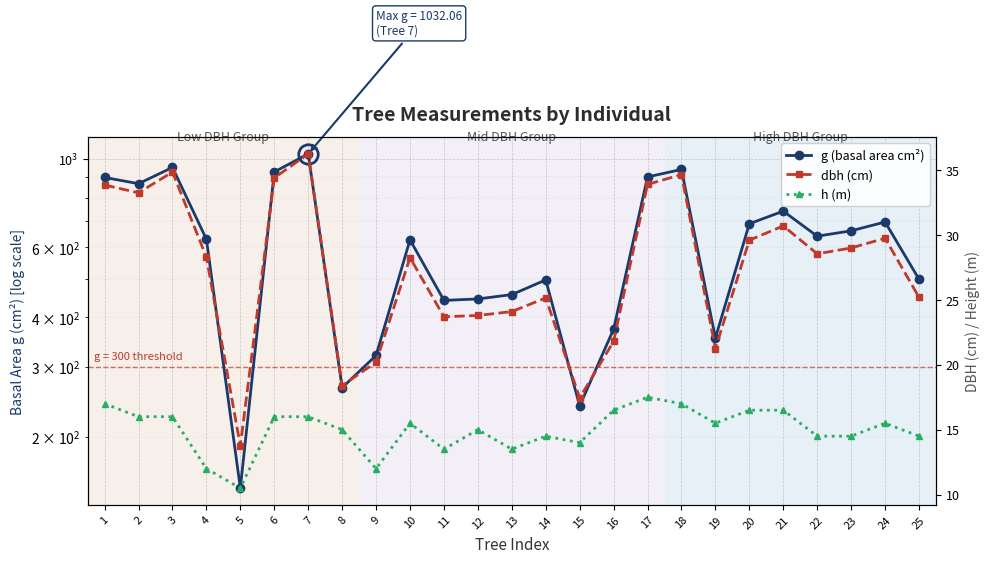

Which has a higher value, 13 or 2?

2